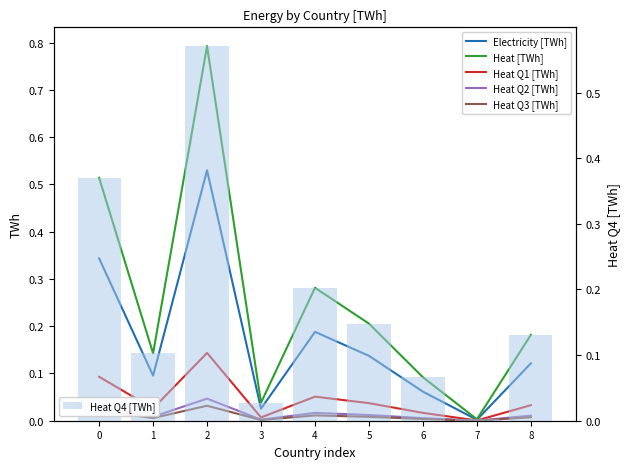

True or false: Heat [TWh] has a value of 0.1 at 3.

False